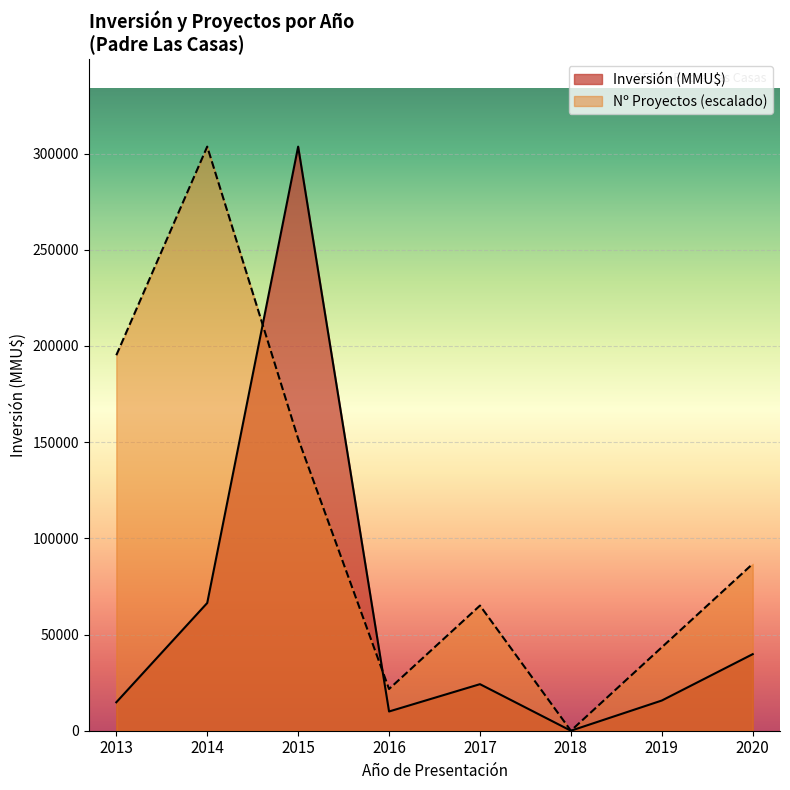

Between 2016 and 2018, which series saw the biggest shift?

Nº Proyectos (escalado)